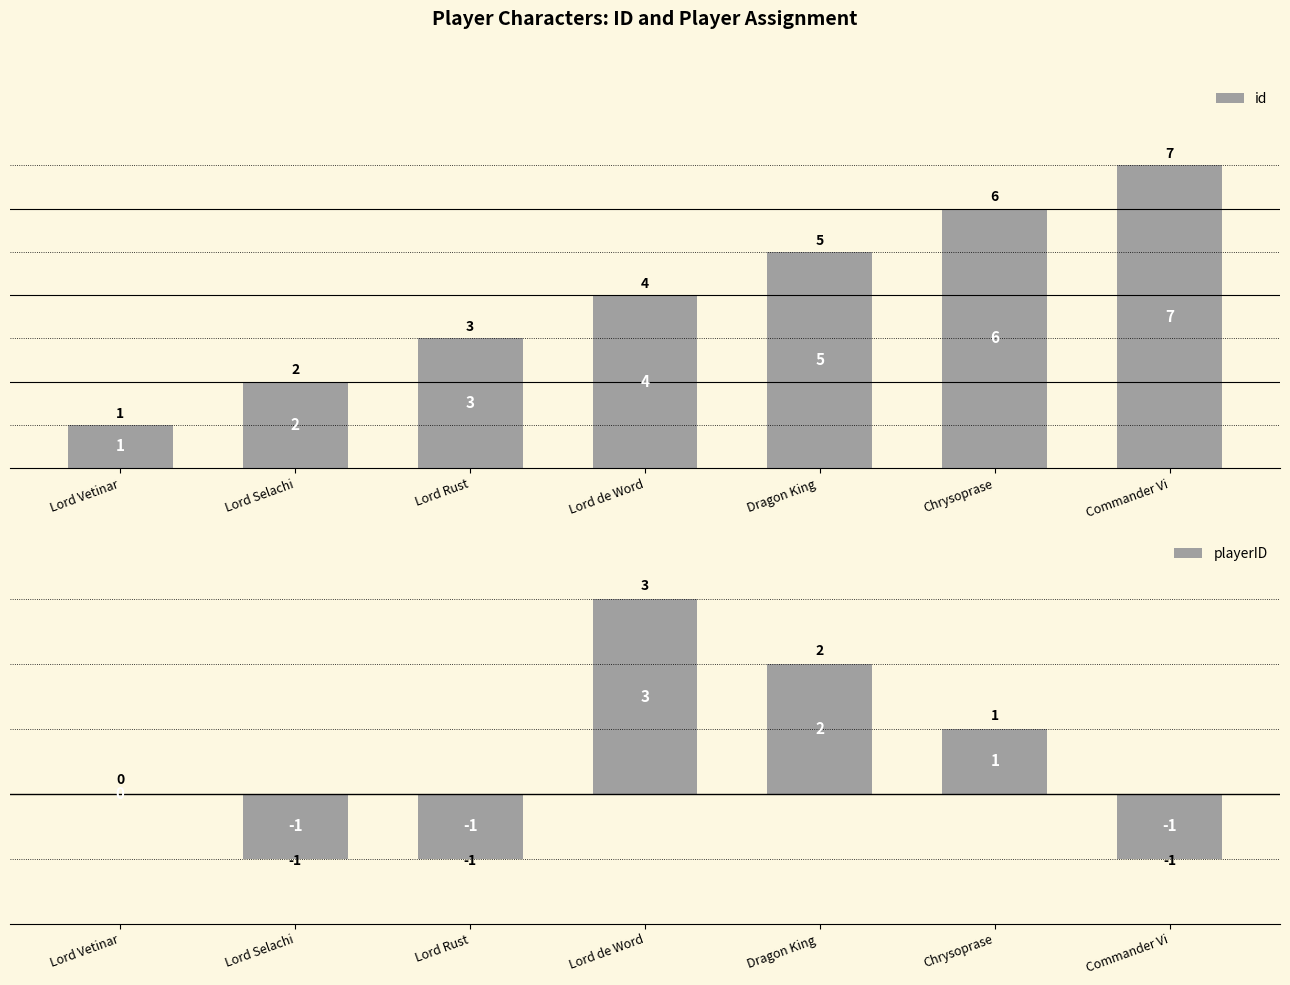

Rank the series by their maximum value, from highest to lowest.

id, playerID